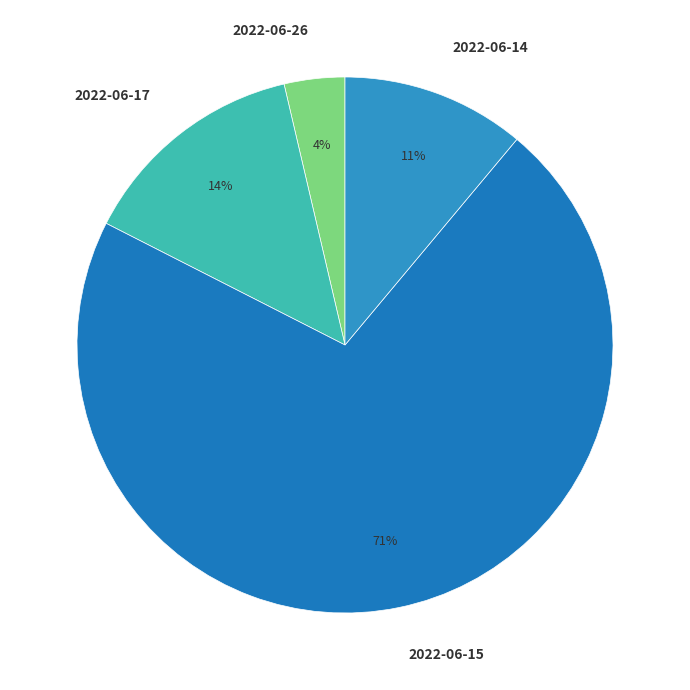

Count the number of slices in the pie.

4